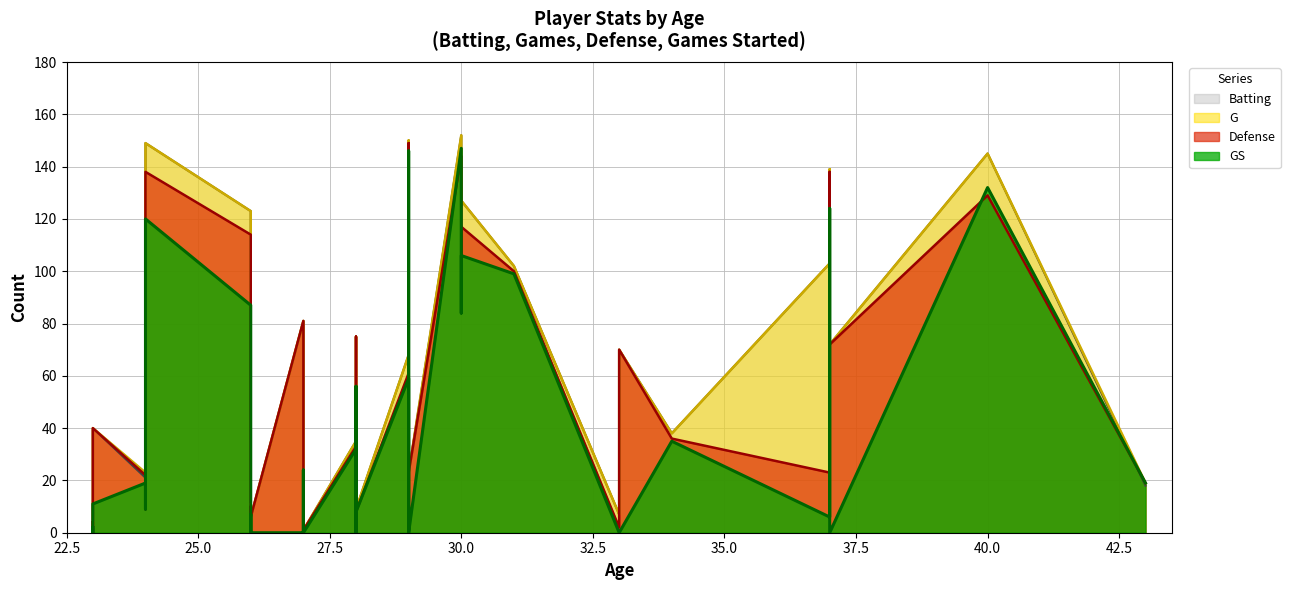

Which series has the largest total across all categories?

G